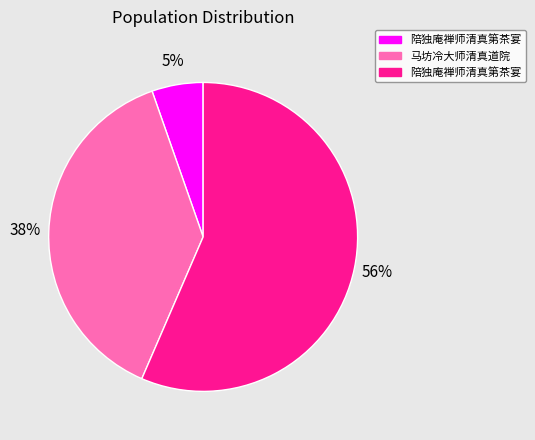

Is there a majority slice in this chart?

Yes